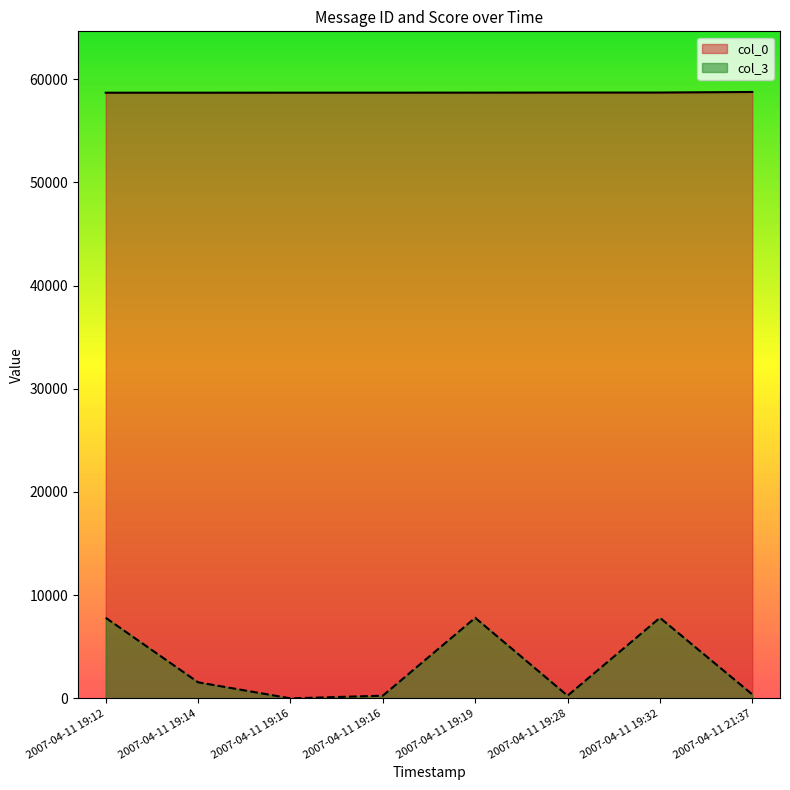

The col_0 series shows 103839 at 2007-04-11 19:28. True or false?

False